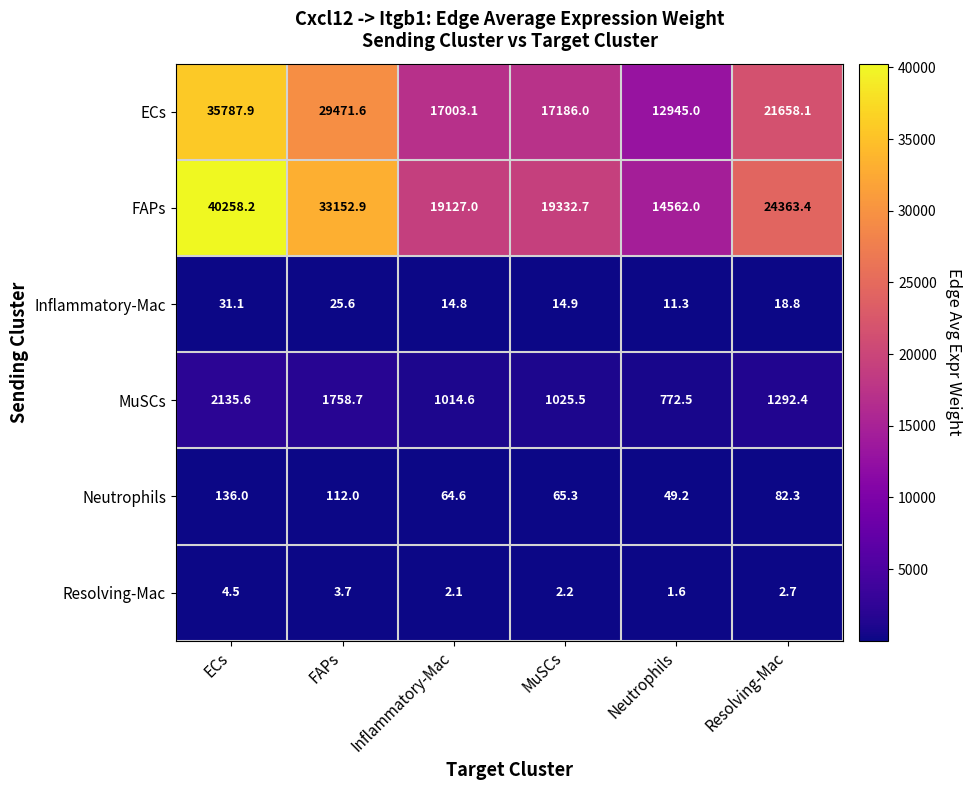

Where is MuSCs nearest to the value 1454?

Resolving-Mac